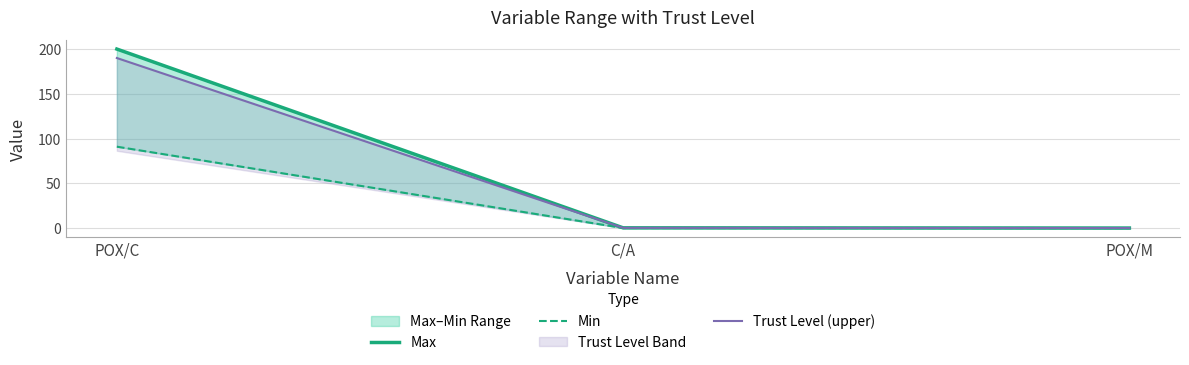

Which series has the largest range (max minus min)?

Max